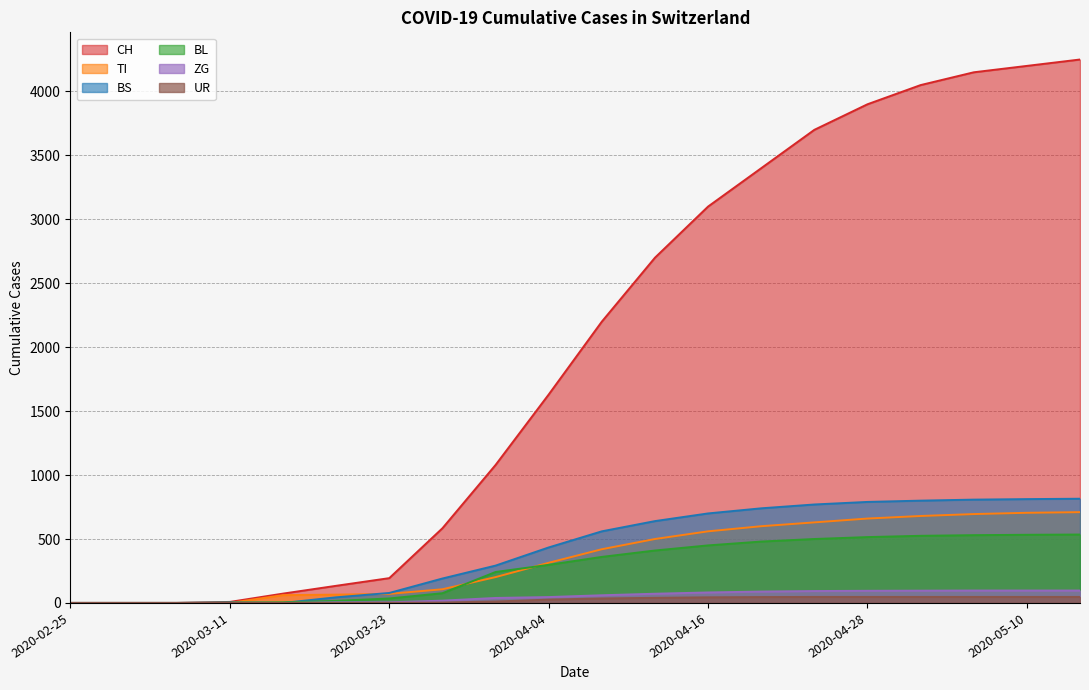

The CH series shows 4050 at 2020-05-02. True or false?

True